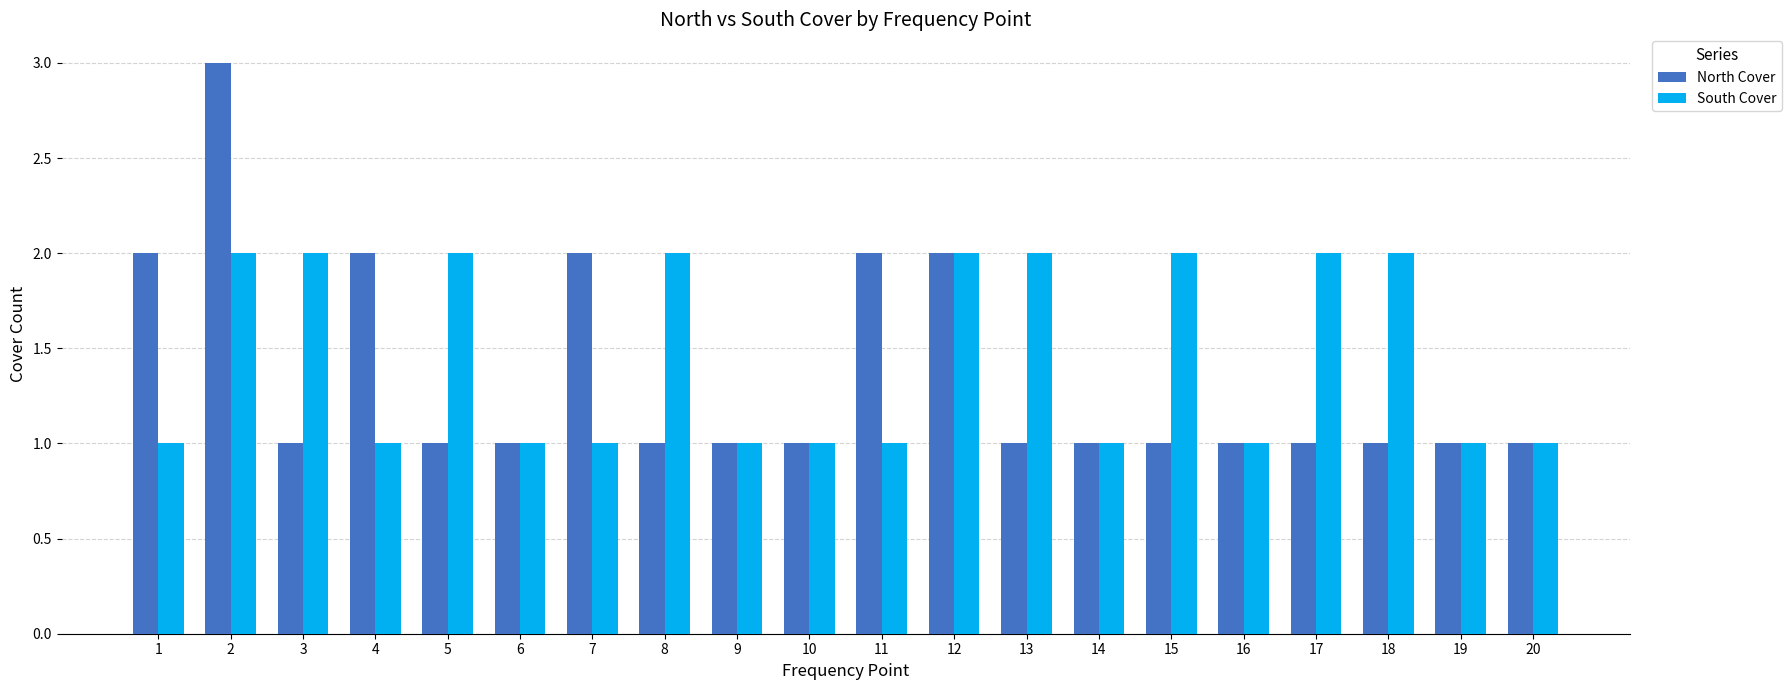

At which category does the chart reach its peak across all series?

2